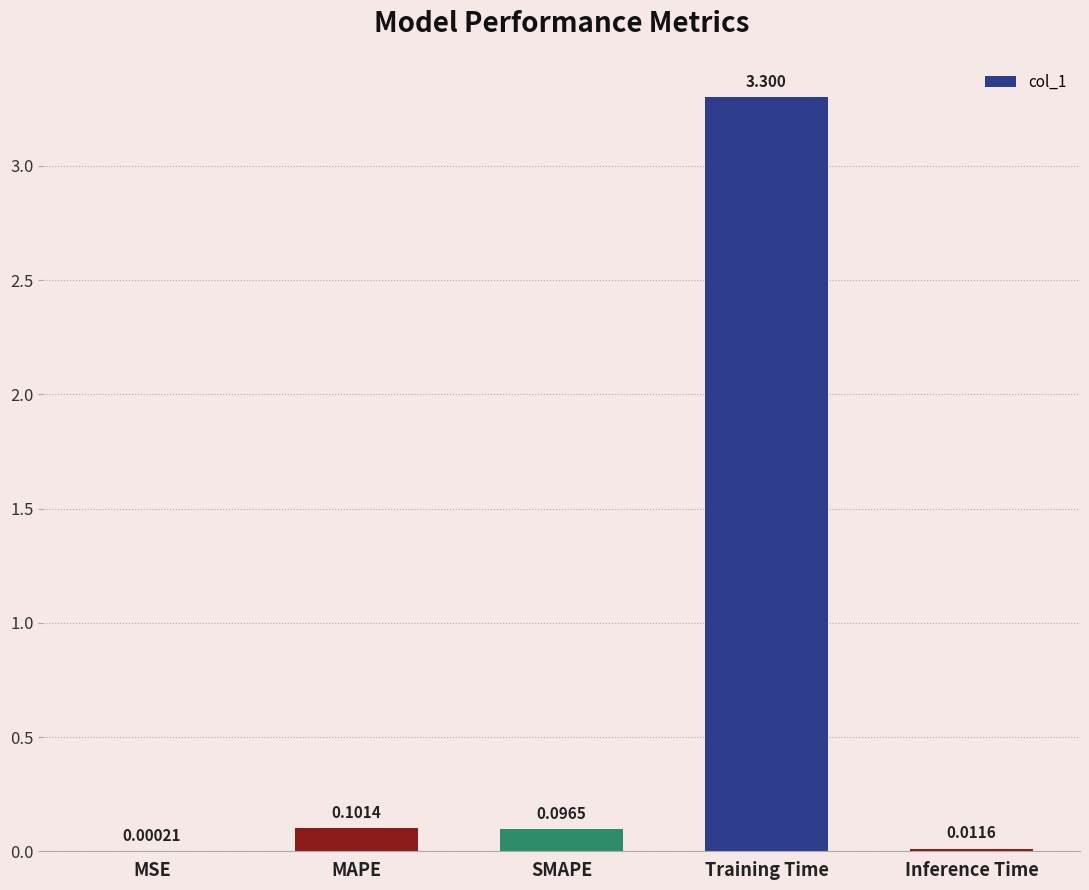

Where is the data nearest to the value 1?

MAPE